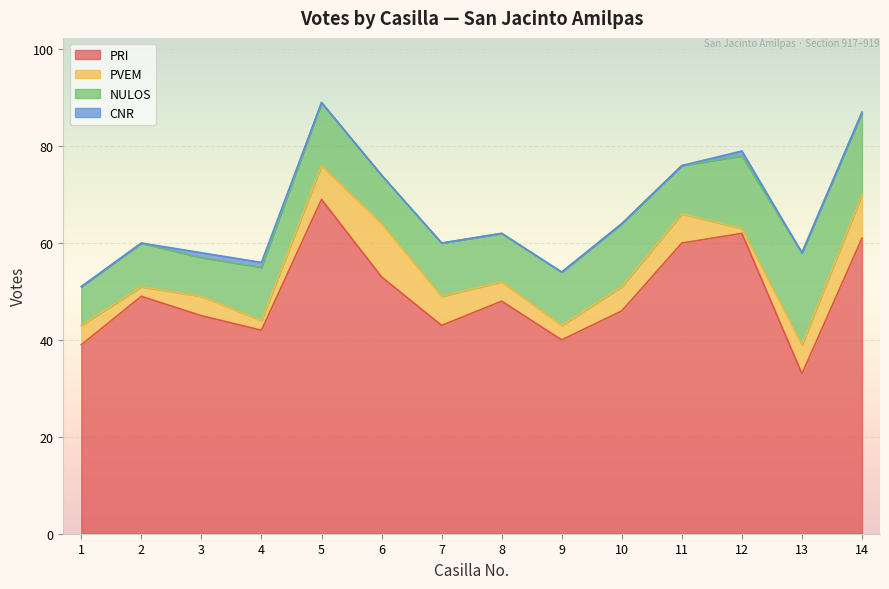

List the labels in order of PRI value, largest first.

5, 12, 14, 11, 6, 2, 8, 10, 3, 7, 4, 9, 1, 13